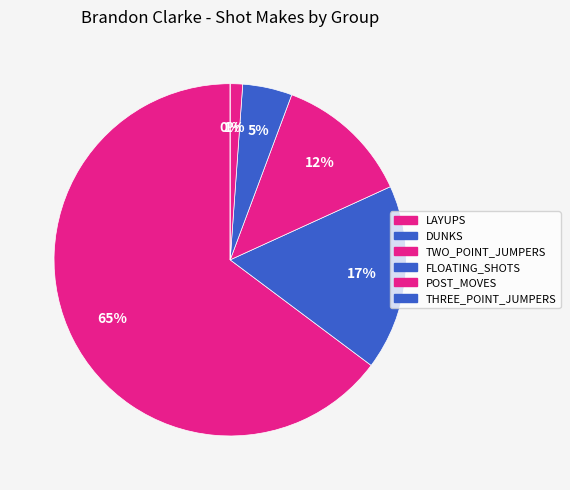

To the nearest percent, what is the difference between the largest and smallest slice percentages?

65%